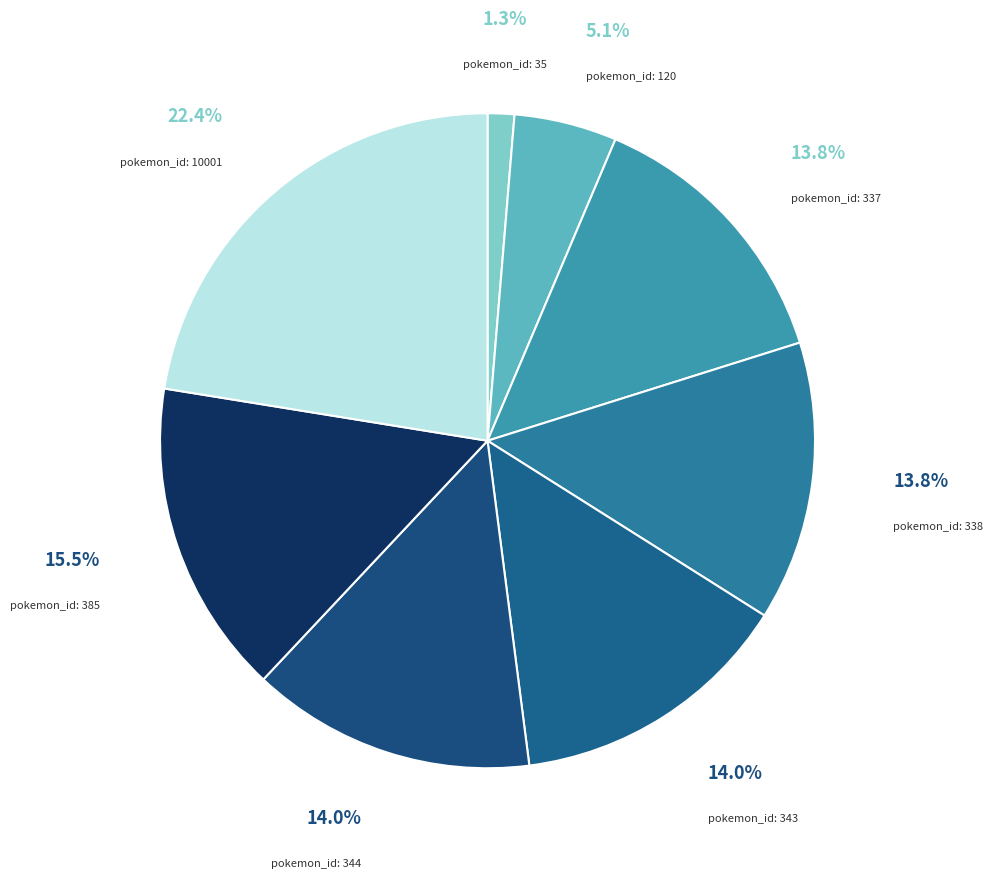

Count the number of slices in the pie.

8